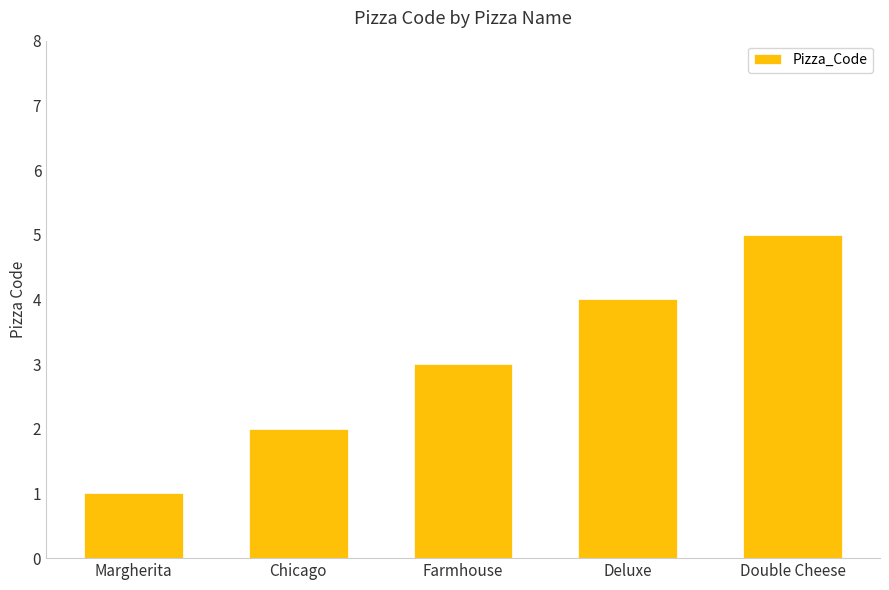

Reading left to right, extract all data points from this chart.

1	2	3	4	5